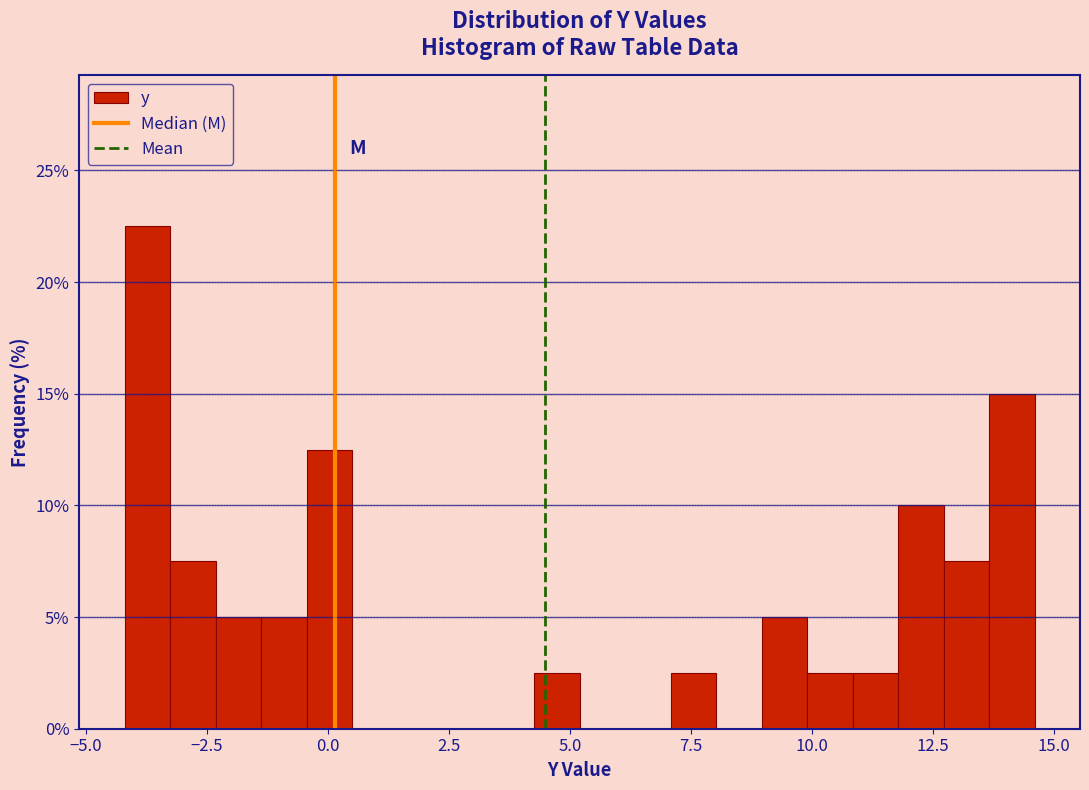

Around what value on the x-axis is the tallest bar? Give the approximate position of its centre, as read against the axis.

-3.5